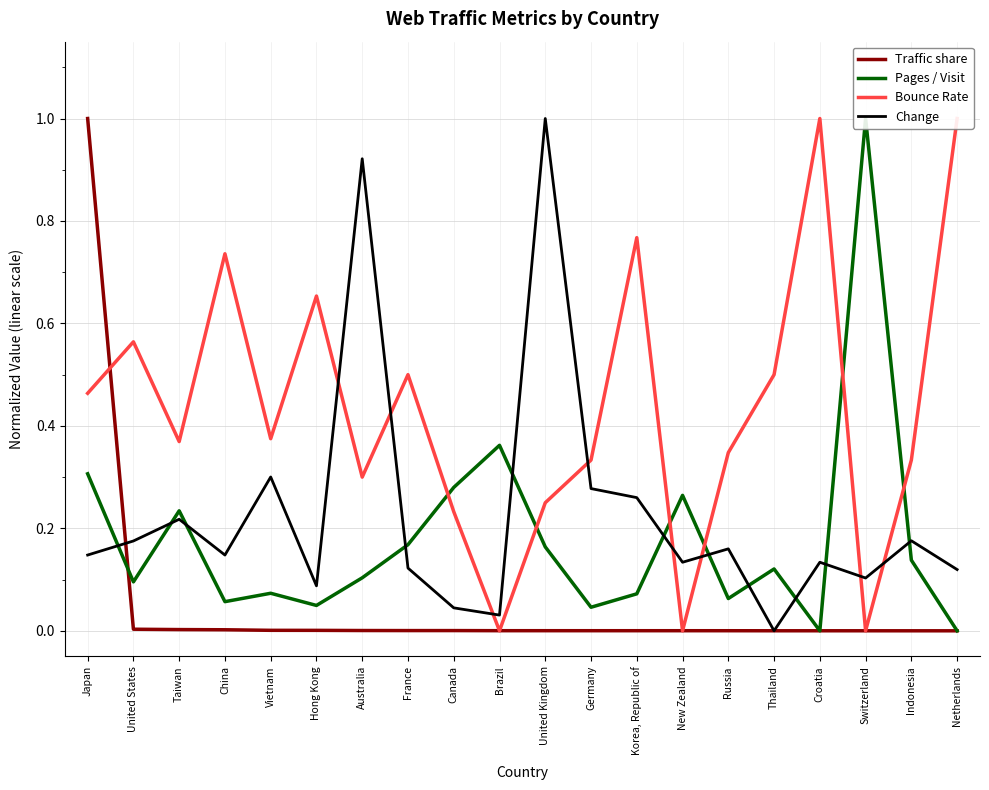

What is the highest value of the Bounce Rate series?

1.0